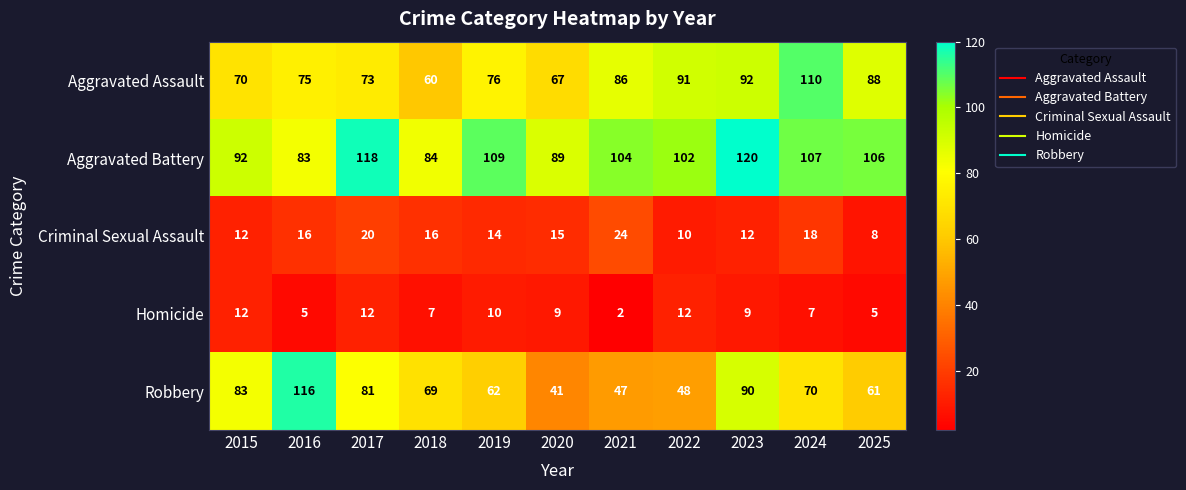

Count the number of data series in this chart.

5